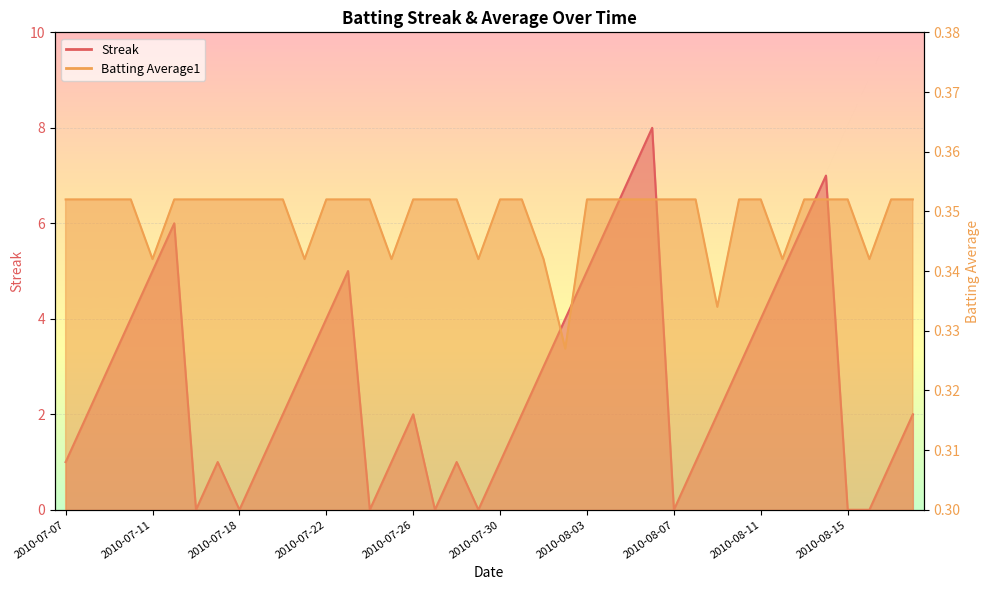

How many positive values does the Streak series have?

32